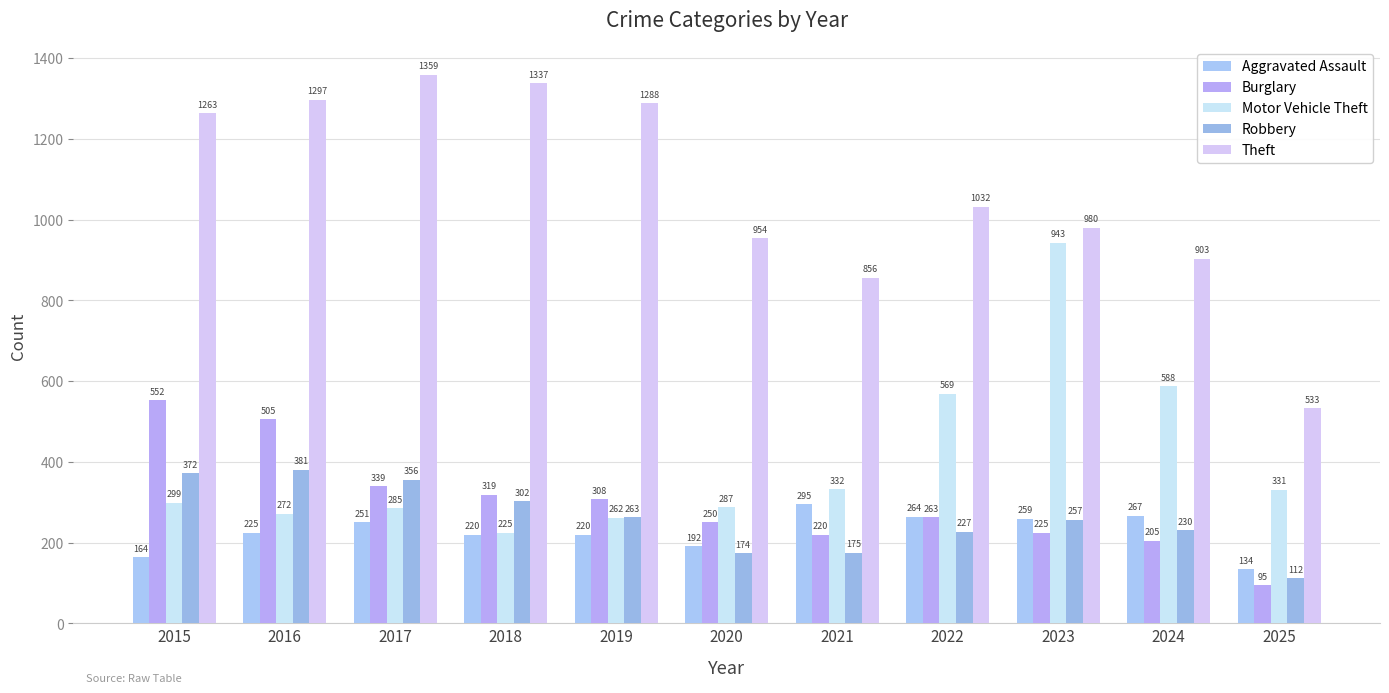

Rank the series at 2023 from highest to lowest value.

Theft, Motor Vehicle Theft, Aggravated Assault, Robbery, Burglary